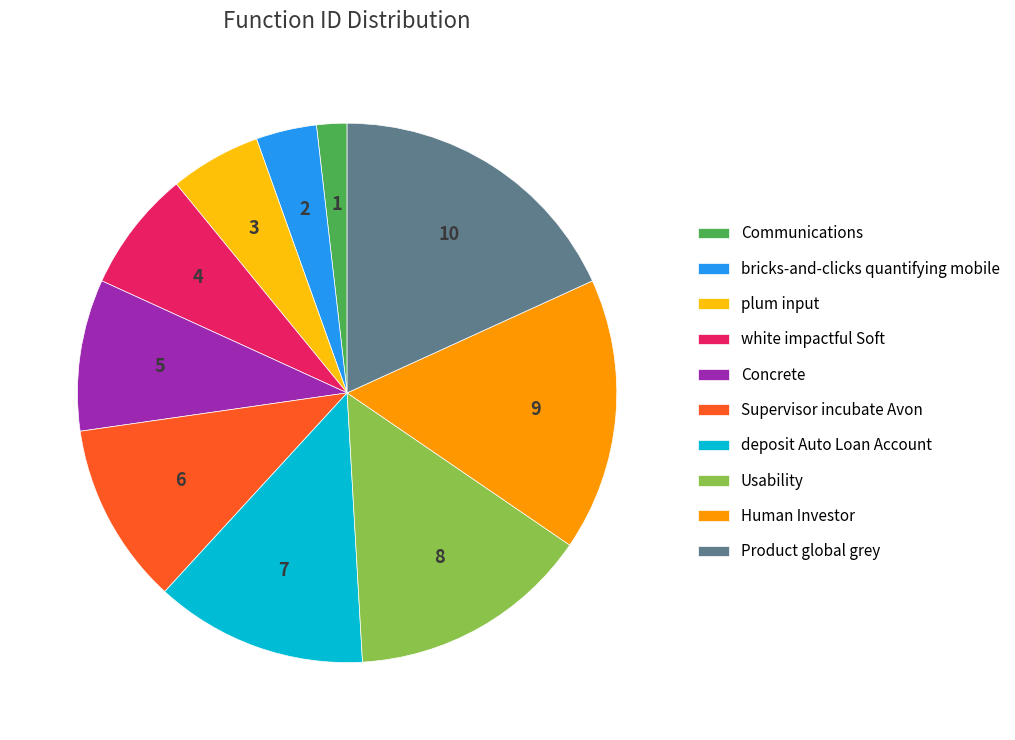

What is the smallest slice in the pie chart?

Communications